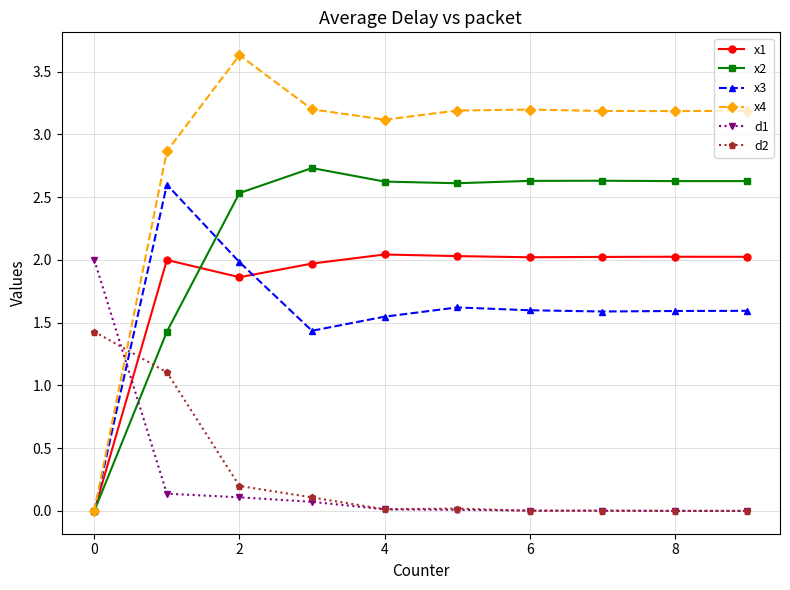

True or false: d2 and x4 intersect in this chart.

True